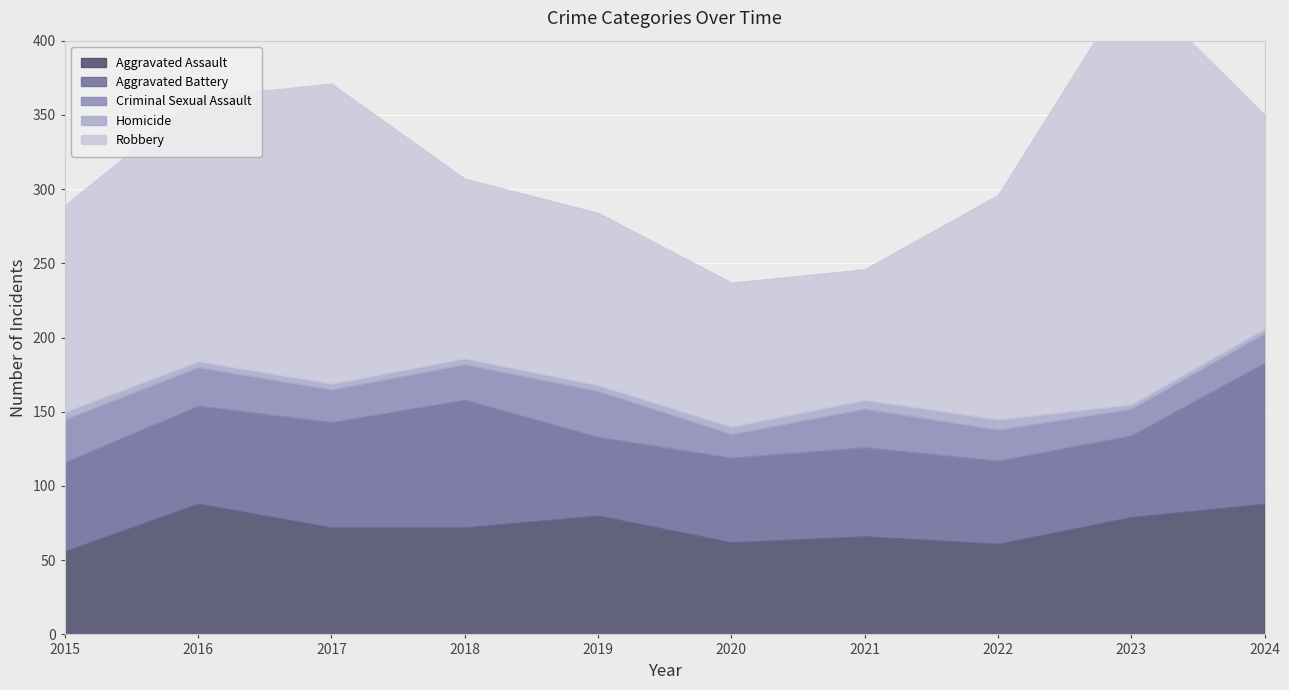

Rank the series at 2023 from lowest to highest value.

Homicide, Criminal Sexual Assault, Aggravated Battery, Aggravated Assault, Robbery